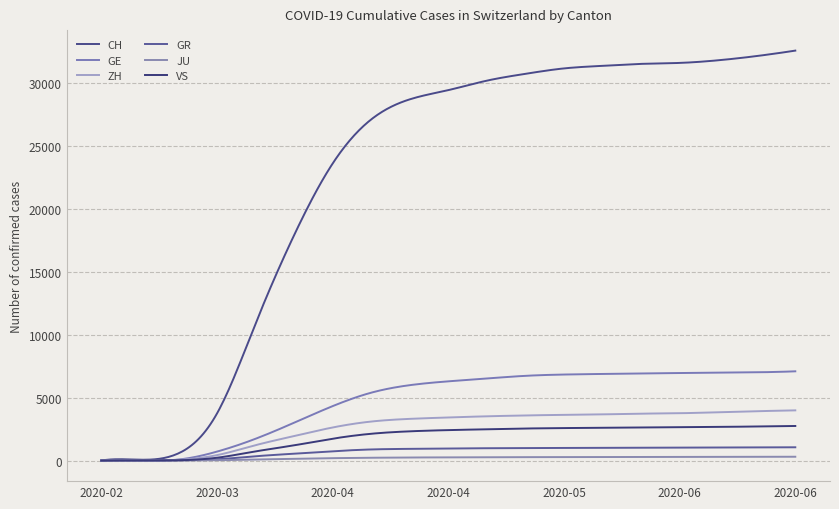

How many lines are shown in the chart?

6